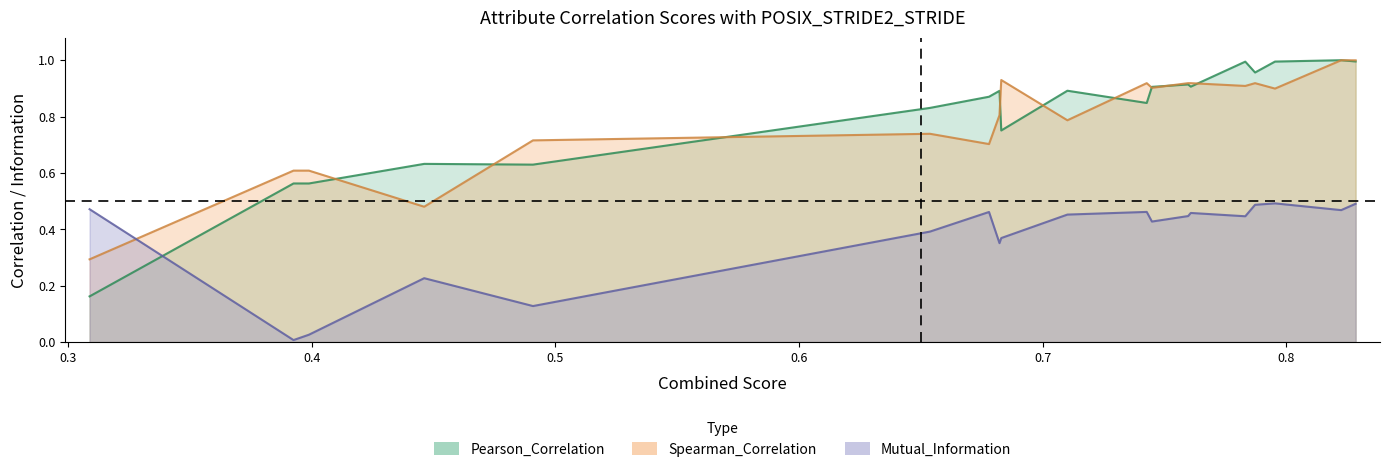

Between 5 and 8, which series saw the biggest shift?

pearson_correlation